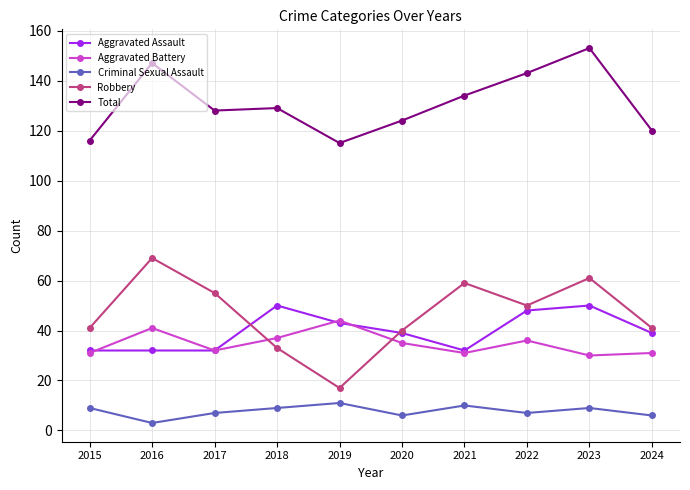

What are all the series names shown in the legend?

Aggravated Assault, Aggravated Battery, Criminal Sexual Assault, Robbery, Total